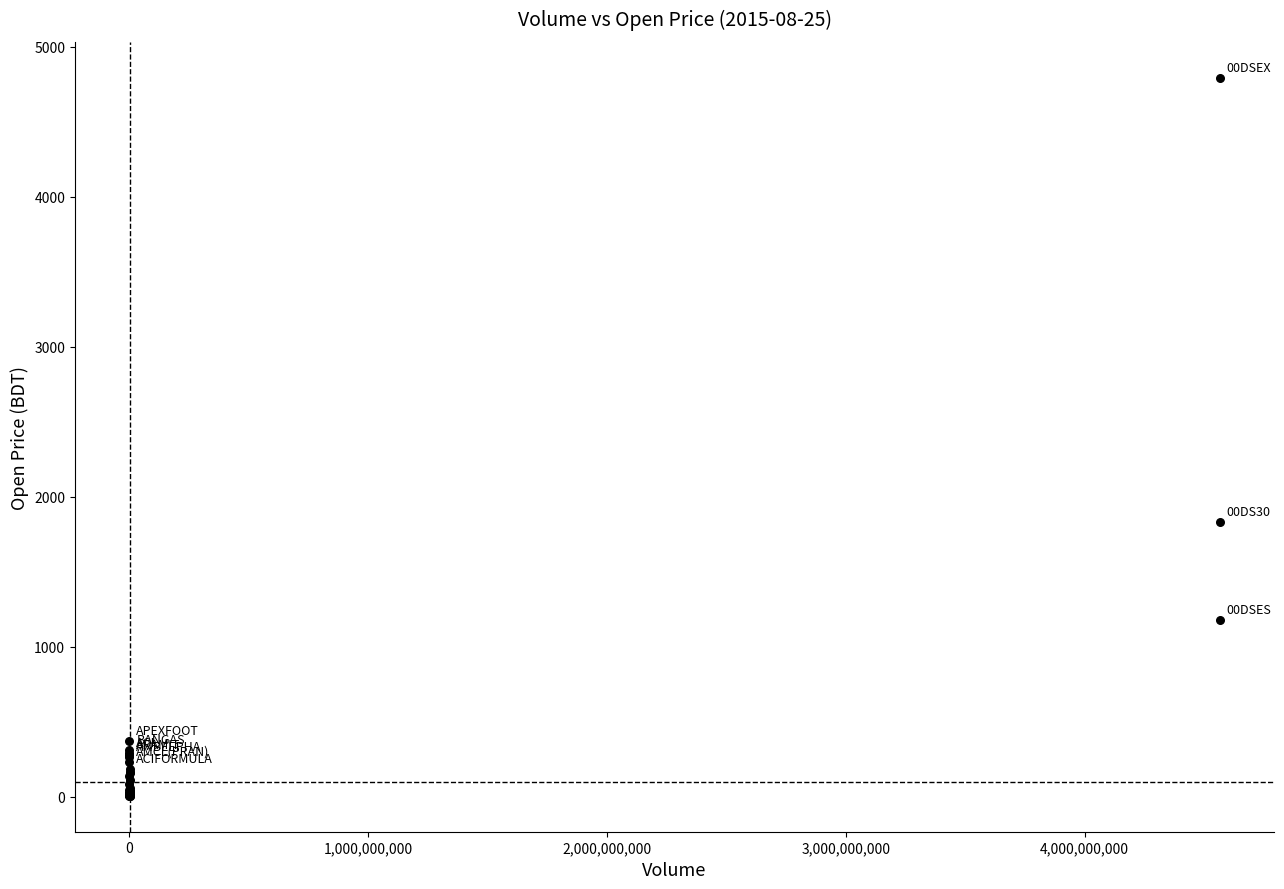

What Y value in the scatter plot is closest to 2399?

1832.1